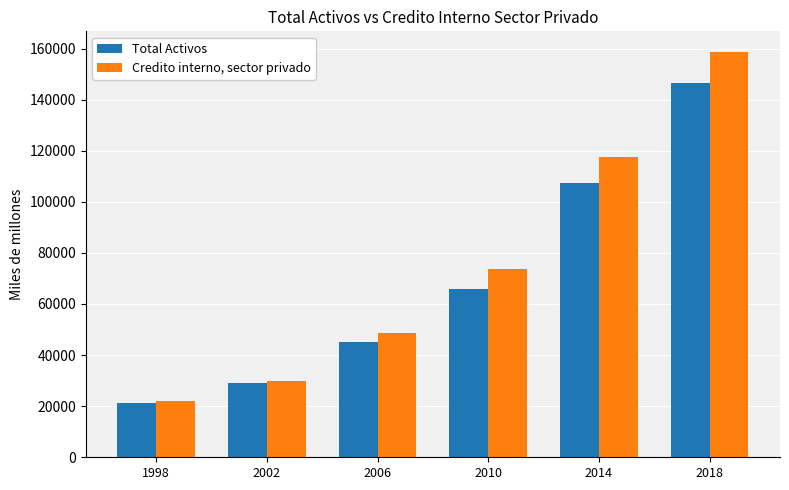

Reading left to right, transcribe all the data shown in this chart.

Total Activos: 21143	29231	45136	65960	107365	146379
Credito interno, sector privado: 22011	29778	48645	73786	117658	158792